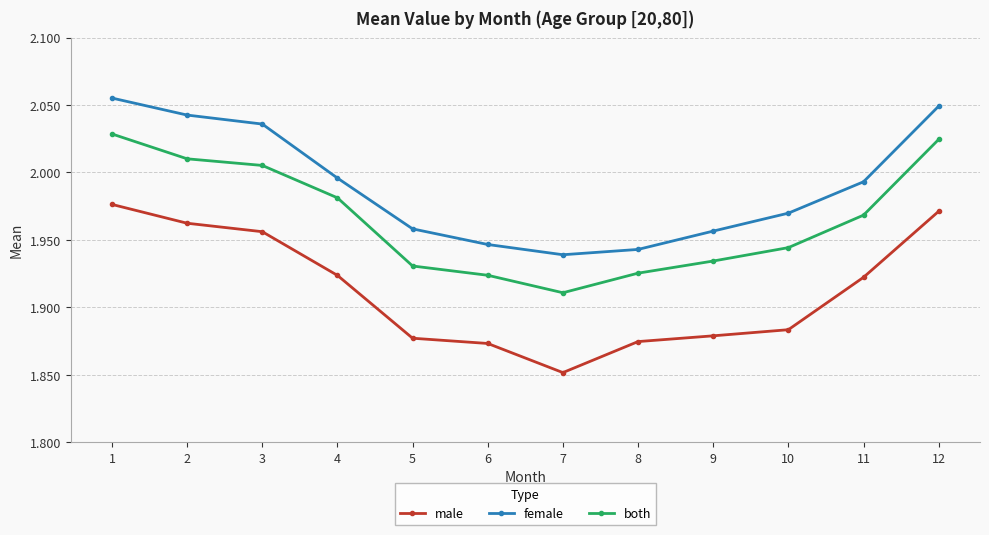

Which series has the largest total across all categories?

female